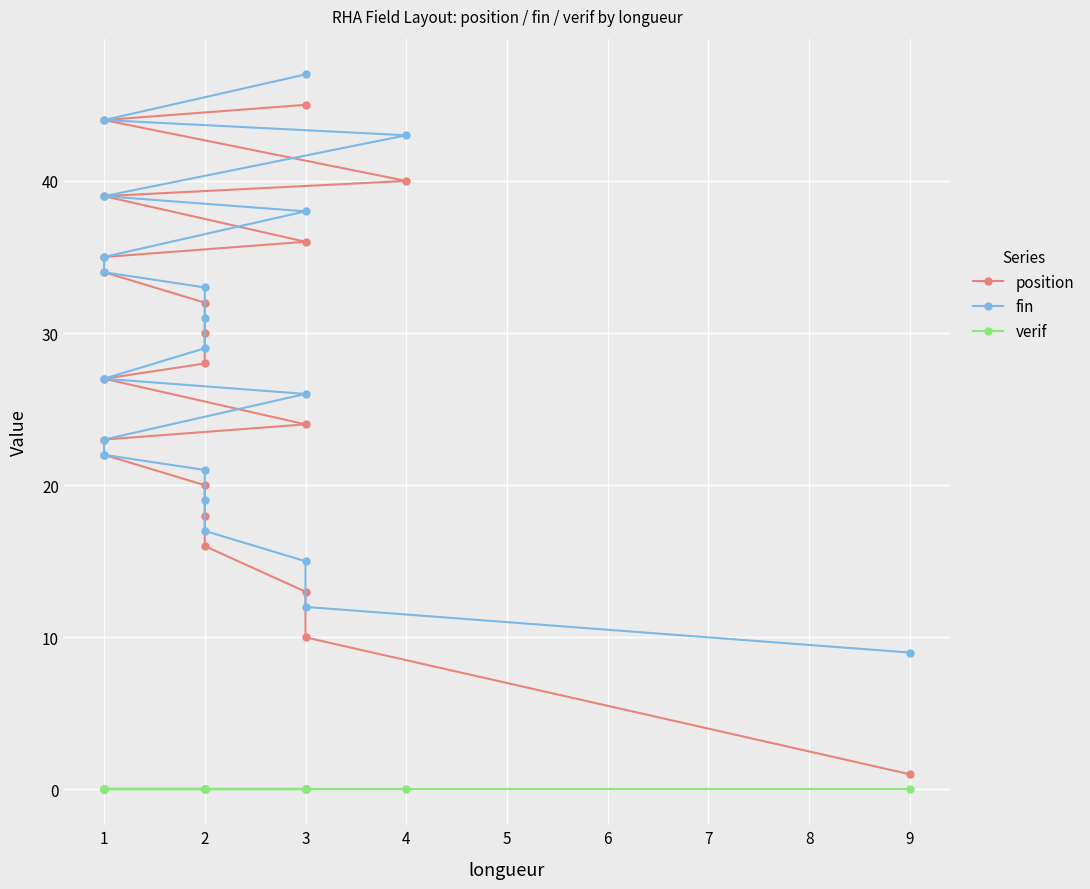

True or false: fin and verif cross at least once.

False